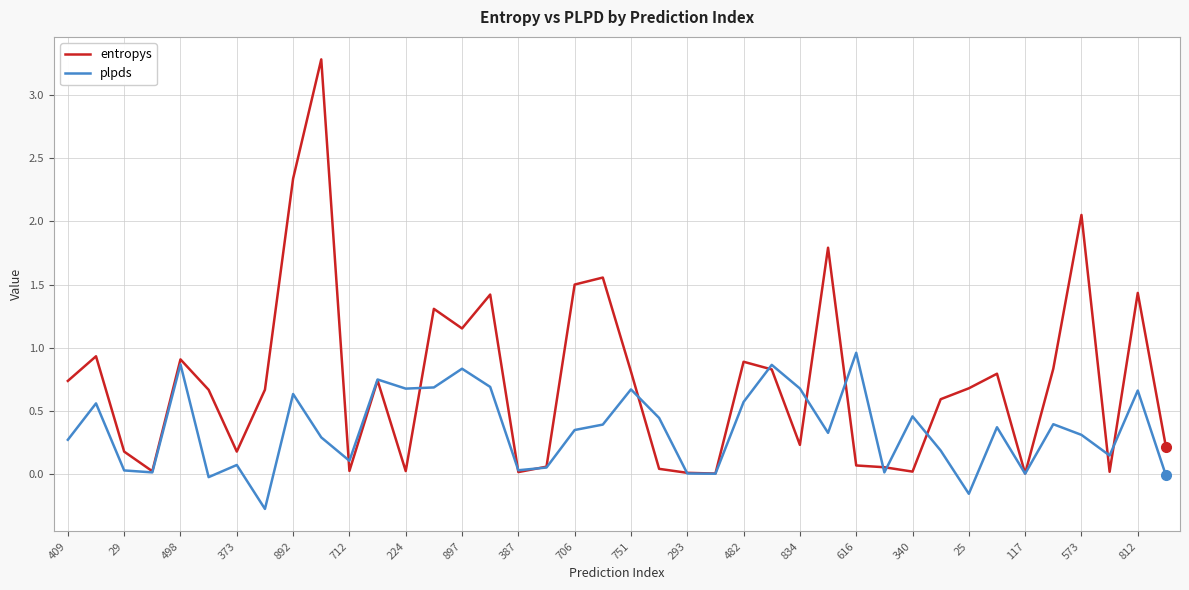

Which series has the largest total across all categories?

entropys